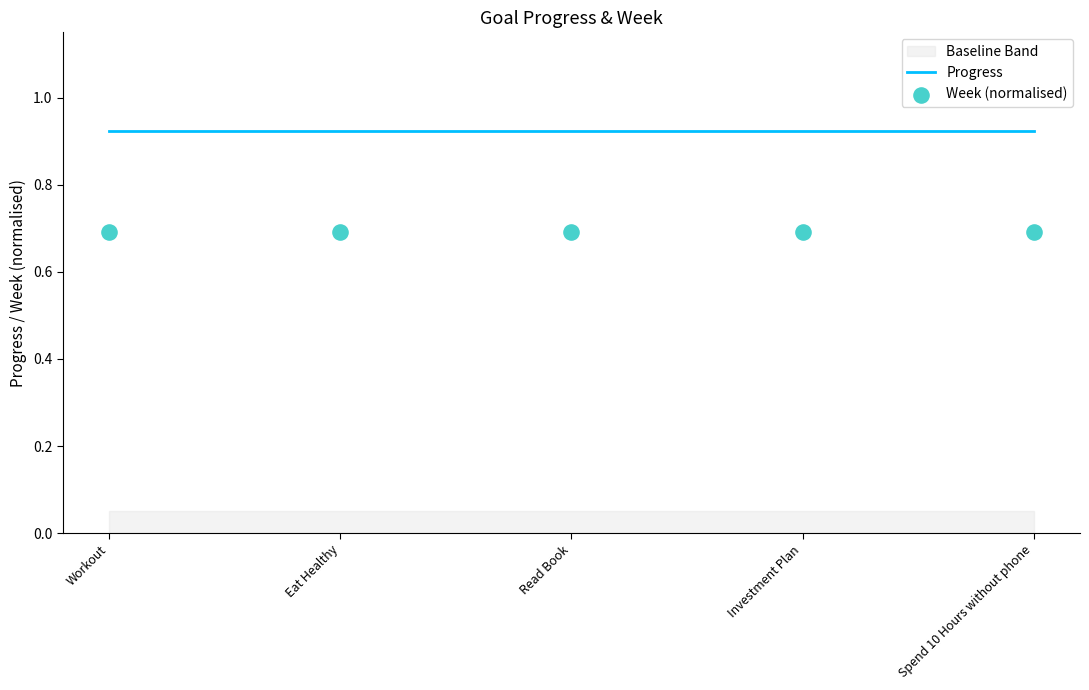

Which series reaches the minimum Y coordinate?

Week (normalised)